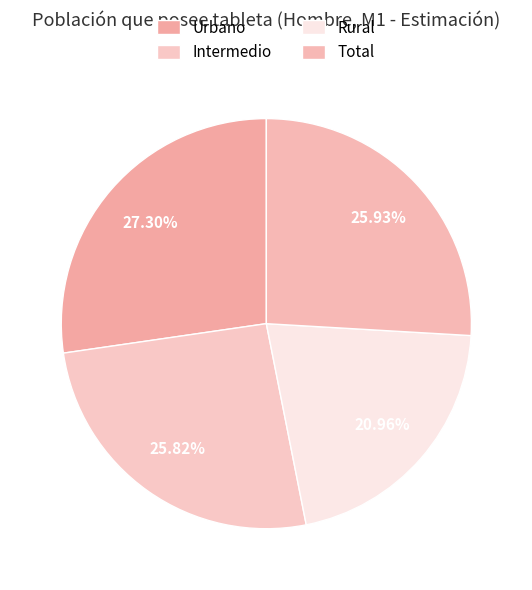

How many slices are in this pie chart?

4